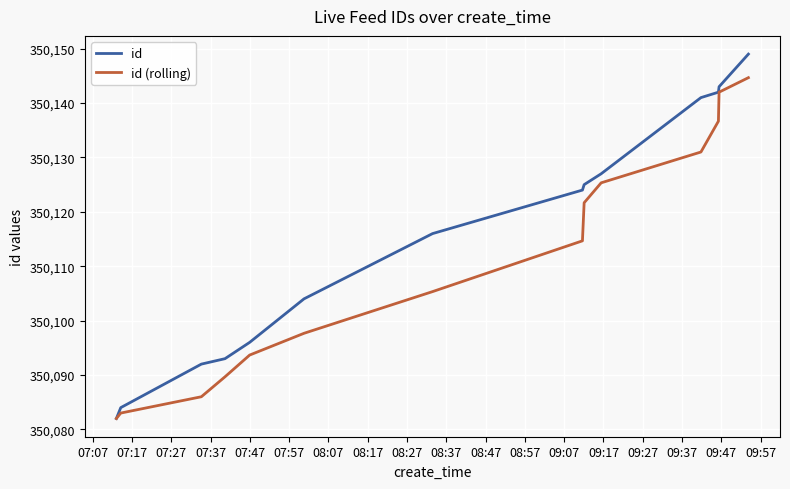

Rank the series by their average value, from highest to lowest.

id, id (rolling)